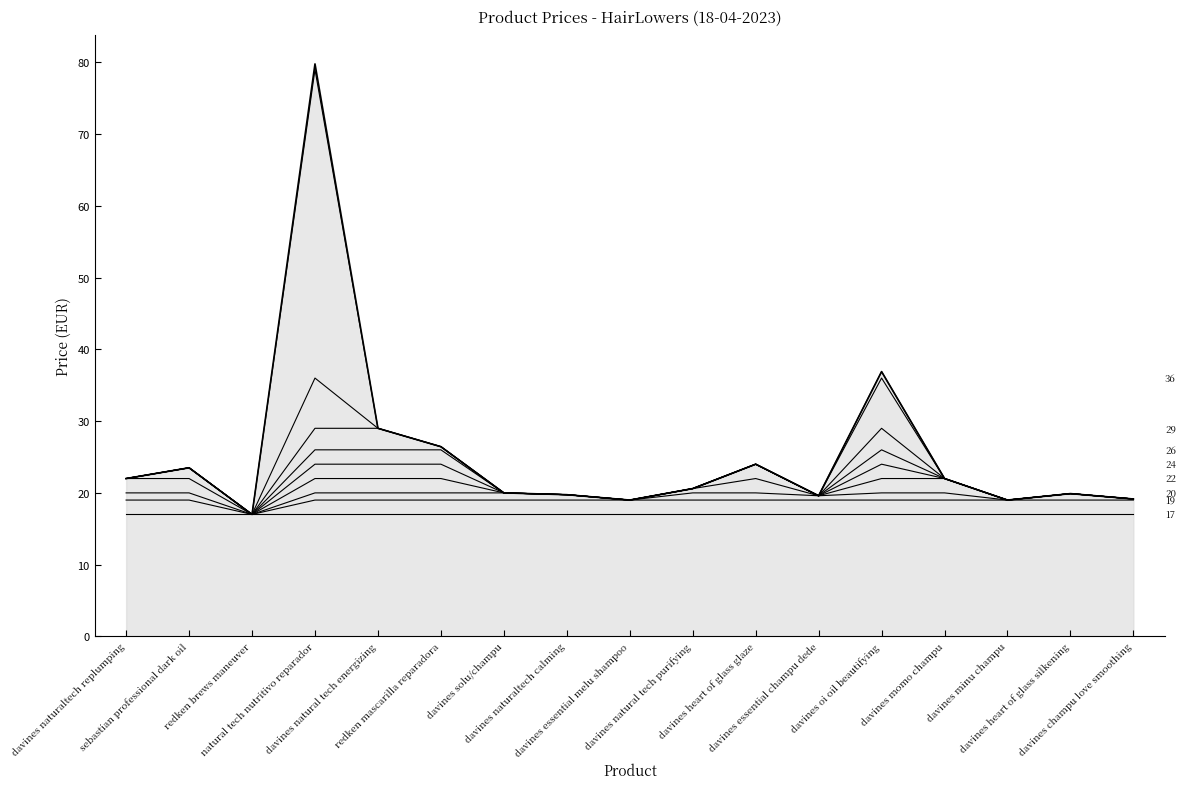

Reading left to right, transcribe all the data shown in this chart.

davines naturaltech replumping=22.0	sebastian professional dark oil=23.5	redken brews maneuver=17.0	natural tech nutritivo reparador=79.8	davines natural tech energizing=29.0	redken mascarilla reparadora=26.4	davines solu/champu=20.0	davines naturaltech calming=19.8	davines essential melu shampoo=19.0	davines natural tech purifying=20.6	davines heart of glass glaze=24.0	davines essential champu dede=19.6	davines oi oil beautifying=36.9	davines momo champu=22.0	davines minu champu=19.0	davines heart of glass silkening=19.9	davines champu love smoothing=19.1